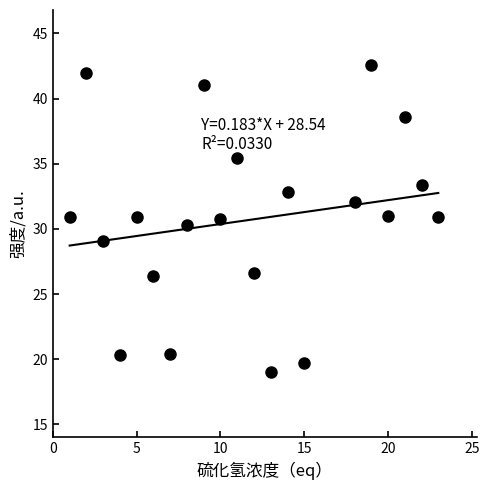

What is the range of Y values (max minus min)?

23.5